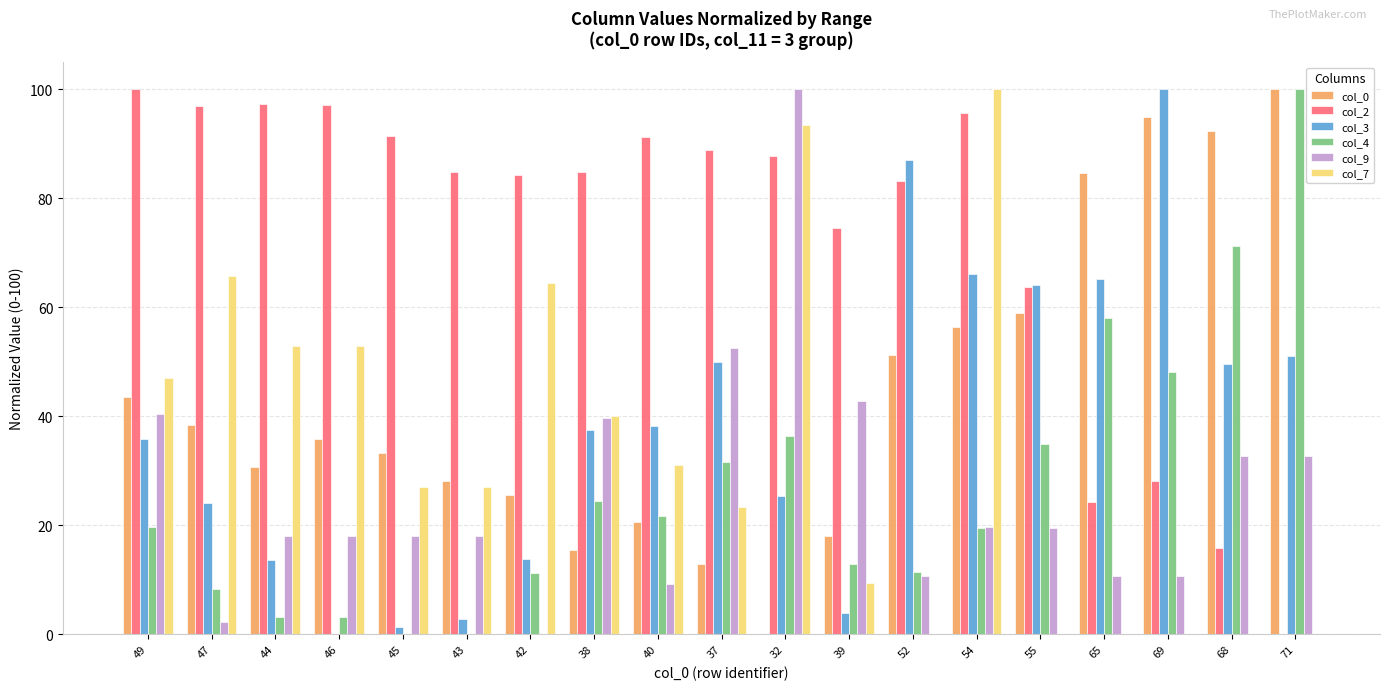

Is it true that col_0 equals 16.9 at 37?

False